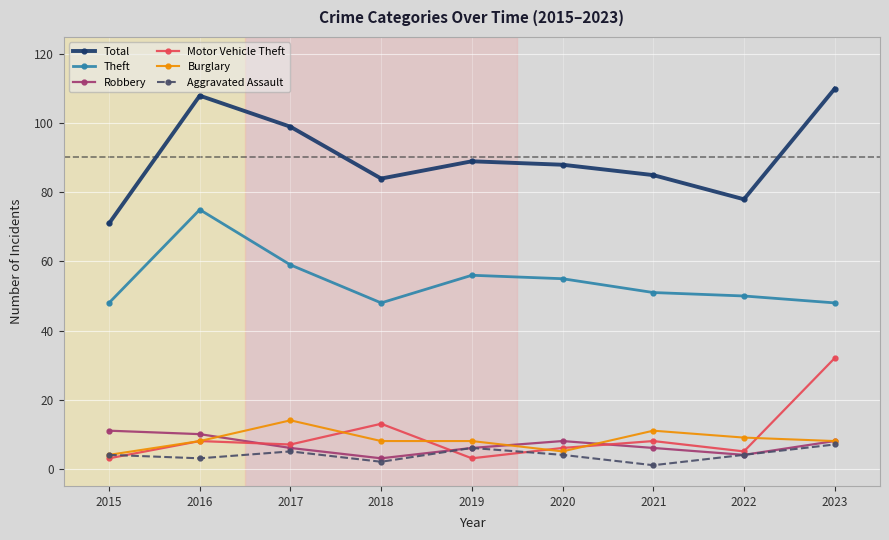

Where is the first local maximum for Total?

2016